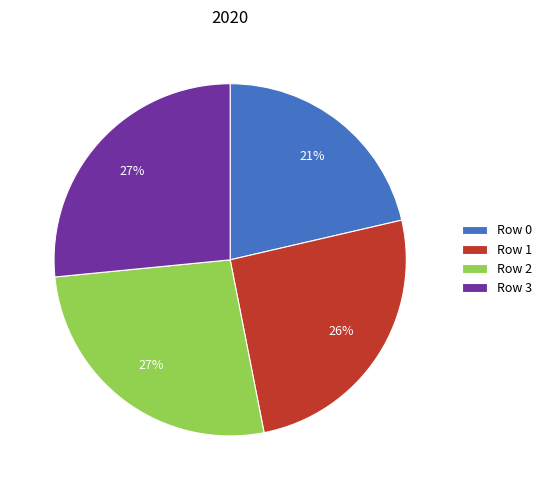

The Row 2 slice represents 37% of the pie. True or false?

False